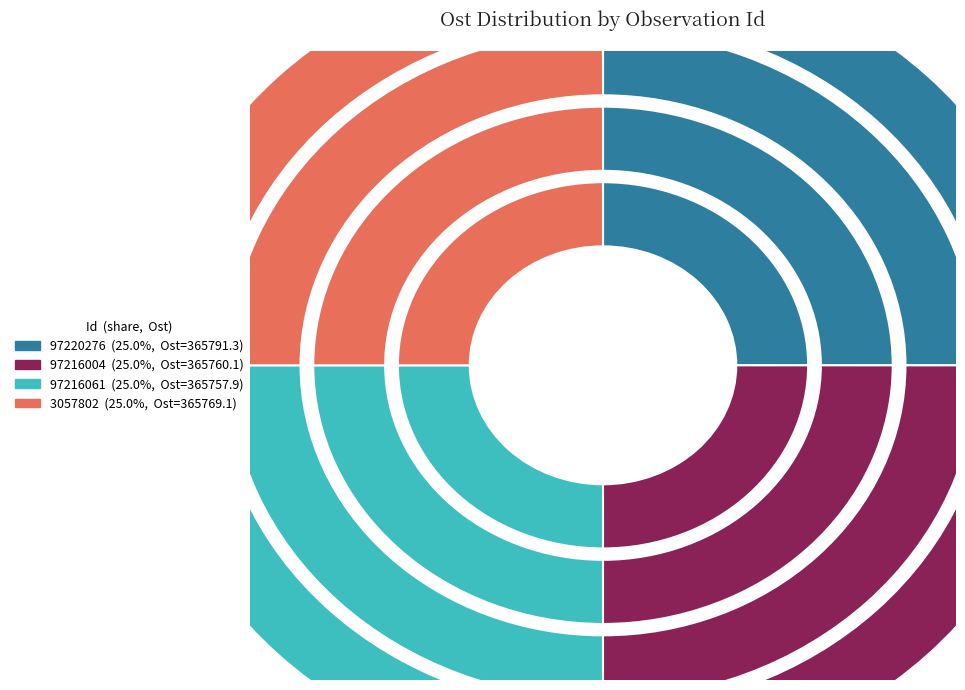

The 3057802 slice represents 25% of the pie. True or false?

True